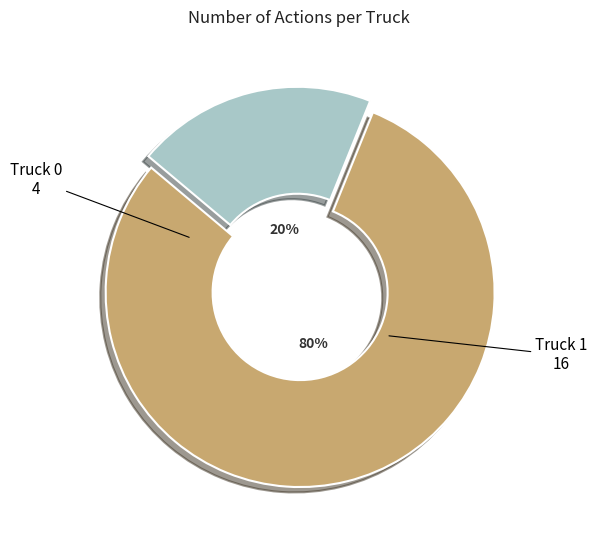

Is there any slice that represents more than half of the pie?

Yes